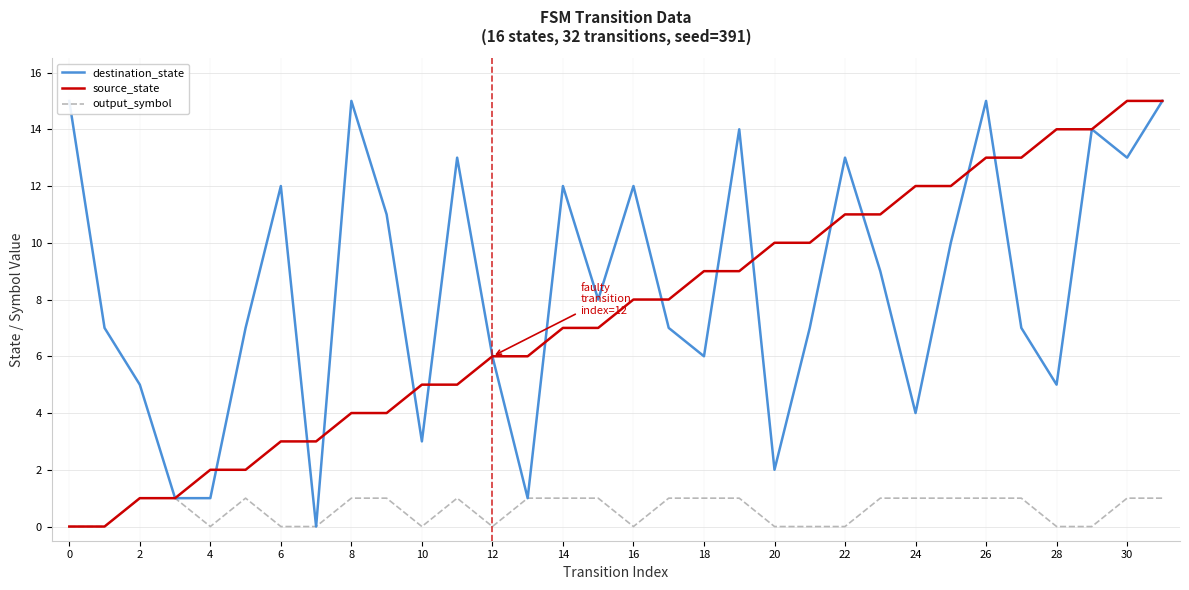

What is the approximate value of source_state at 16?

8